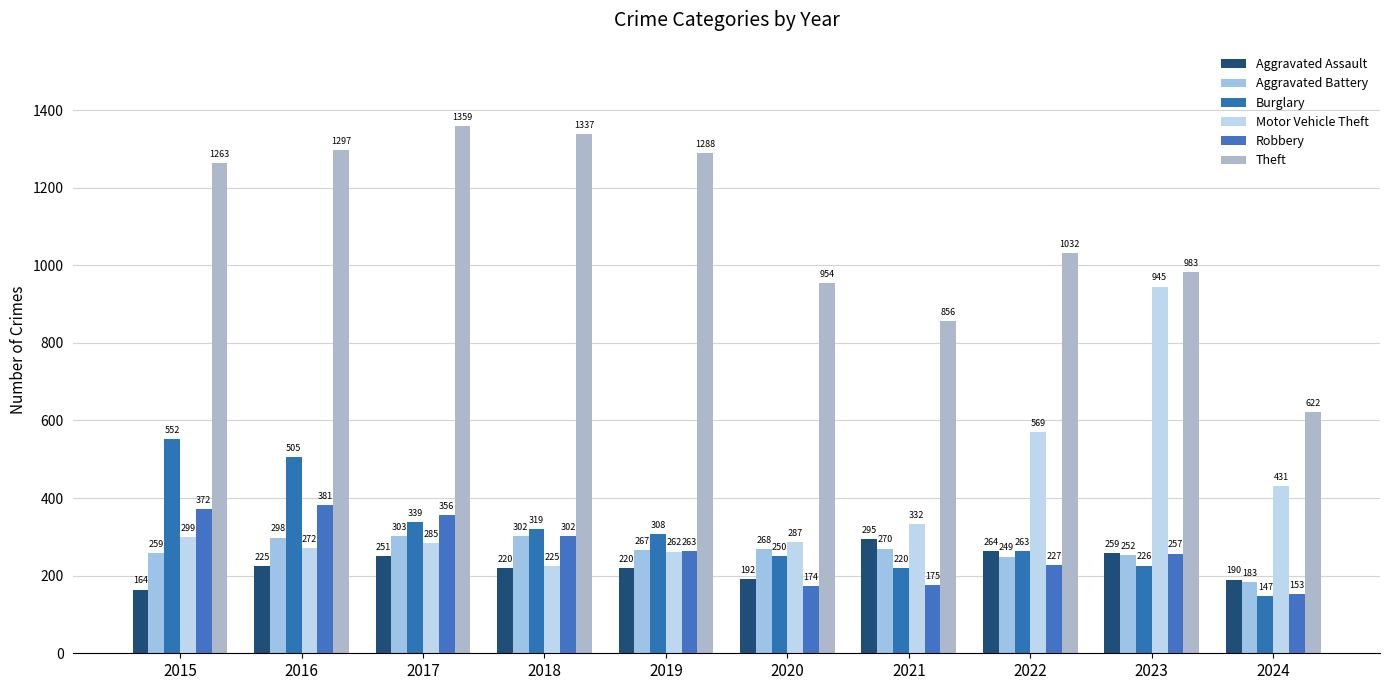

What is the total value across all series at 2015?

2909